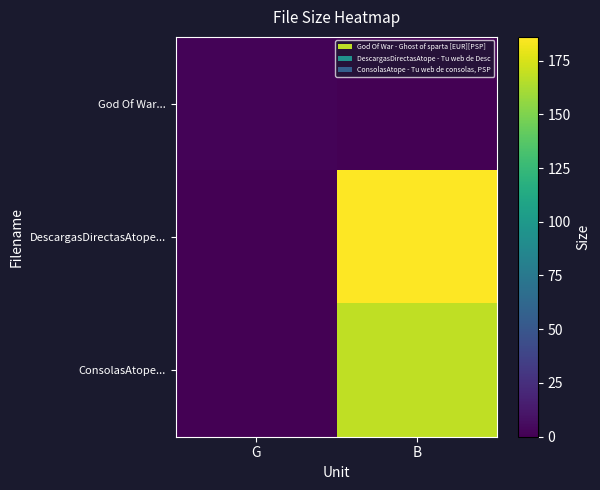

Reading left to right, extract all data points from this chart.

God Of War...: G=1.7	B=0.0
DescargasDirectasAtope...: G=0.0	B=186.0
ConsolasAtope...: G=0.0	B=168.0